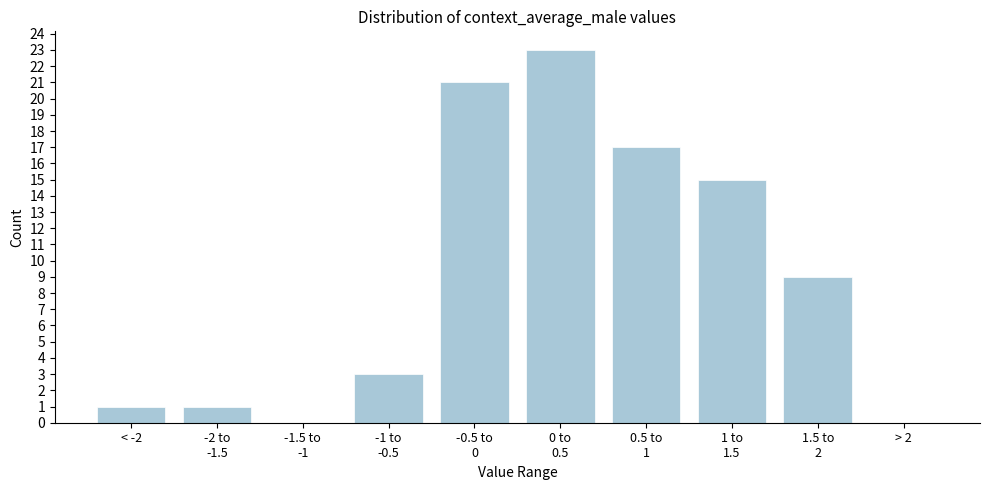

Is it true that the value at < -2 is 2?

False